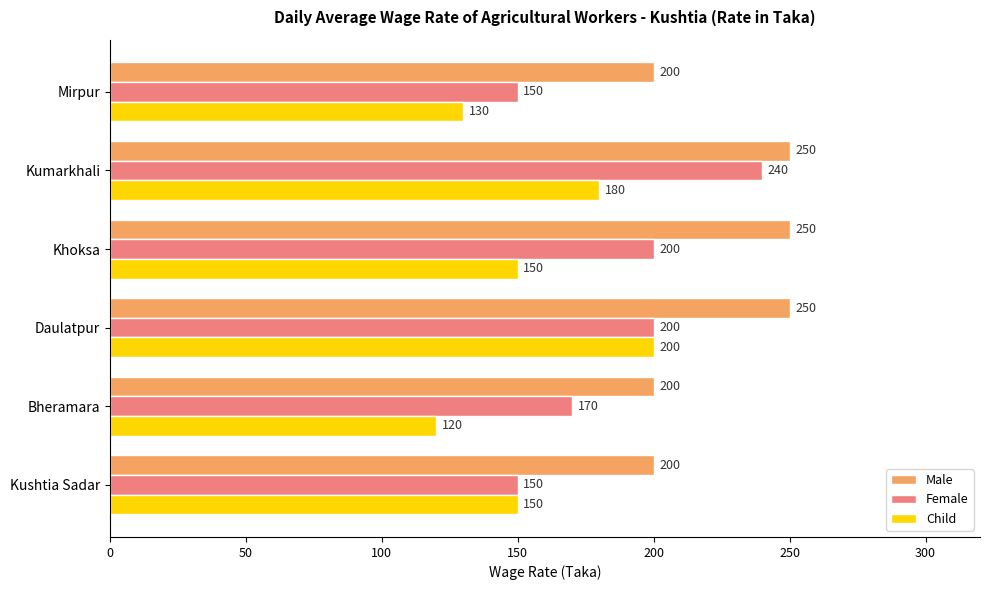

List the series in order of their overall mean, lowest first.

Child, Female, Male